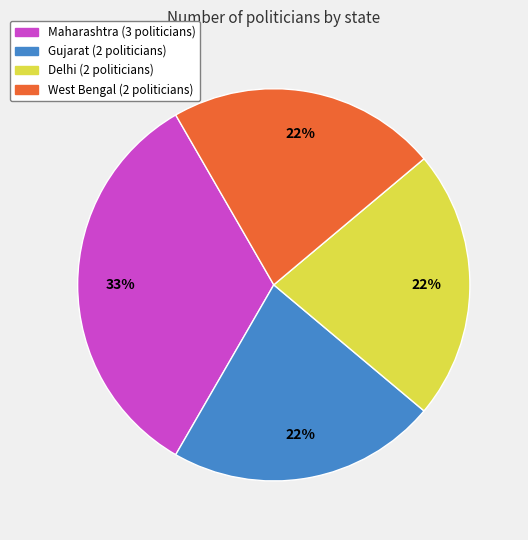

To the nearest percent, what portion does Gujarat represent?

22%